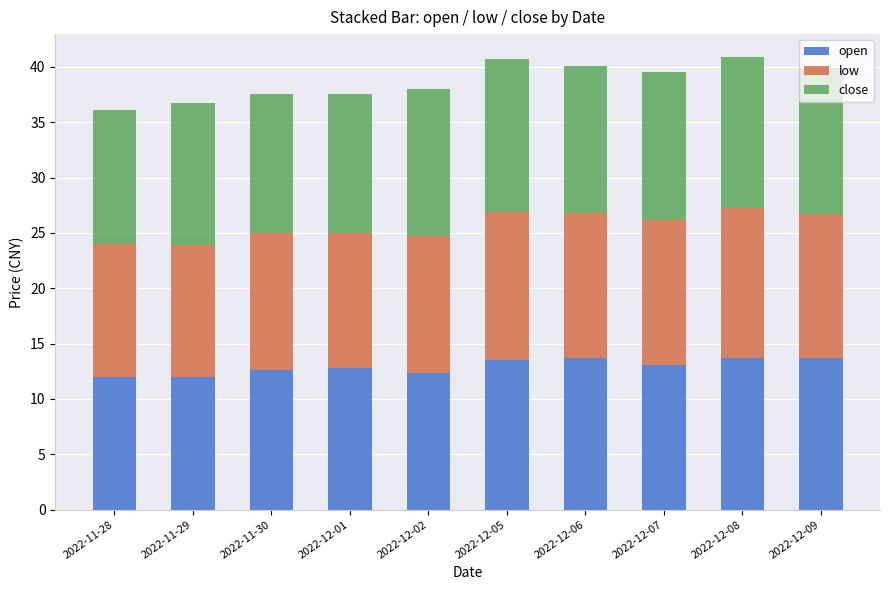

The open series shows 4.1 at 2022-12-01. True or false?

False